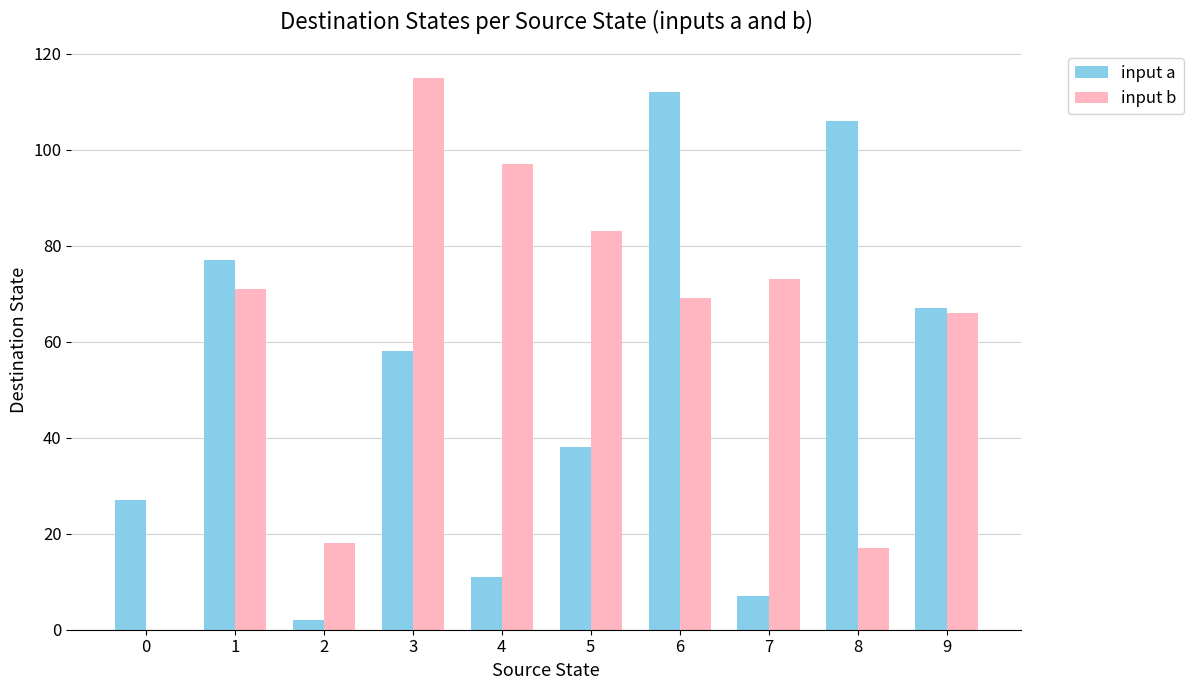

Reading right to left, list all the values displayed in this chart.

input a: 67	106	7	112	38	11	58	2	77	27
input b: 66	17	73	69	83	97	115	18	71	0